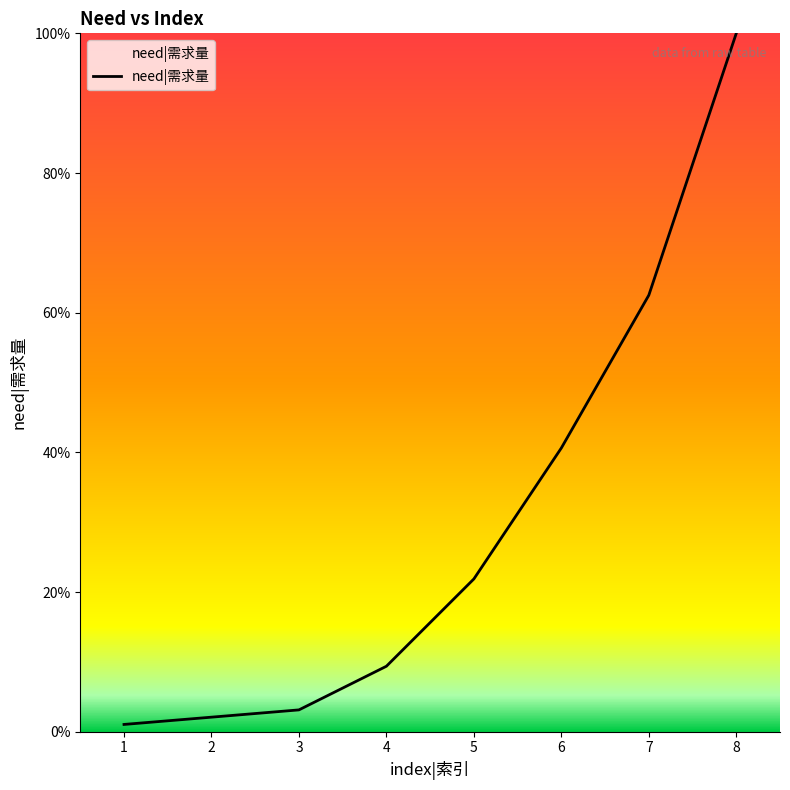

Reading left to right, transcribe all the data shown in this chart.

1=1.0	2=2.1	3=3.1	4=9.4	5=21.9	6=40.6	7=62.5	8=100.0